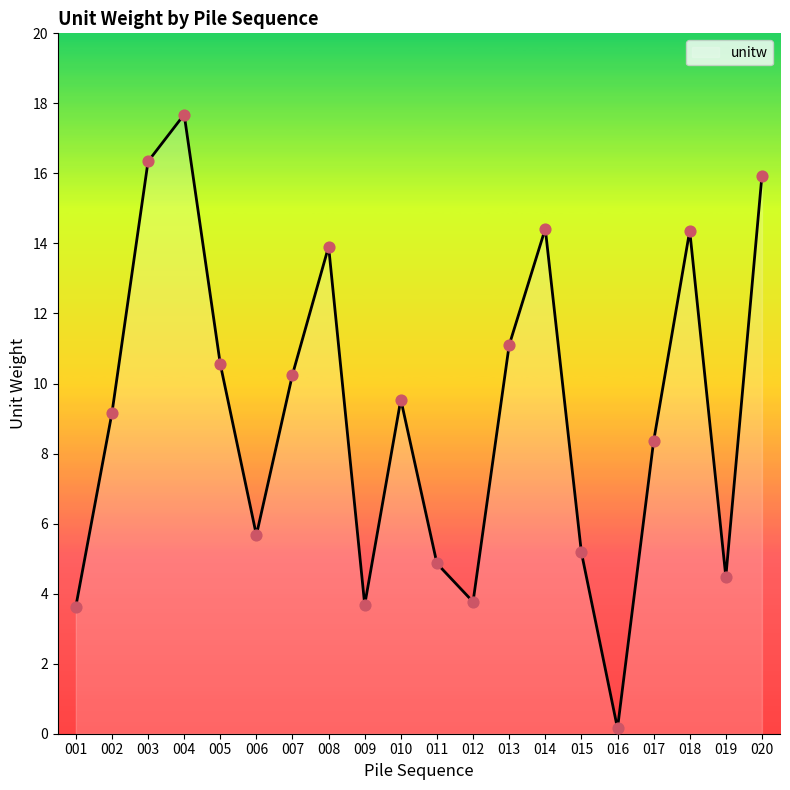

What is the ratio of the value at 012 to the value at 018?

0.3